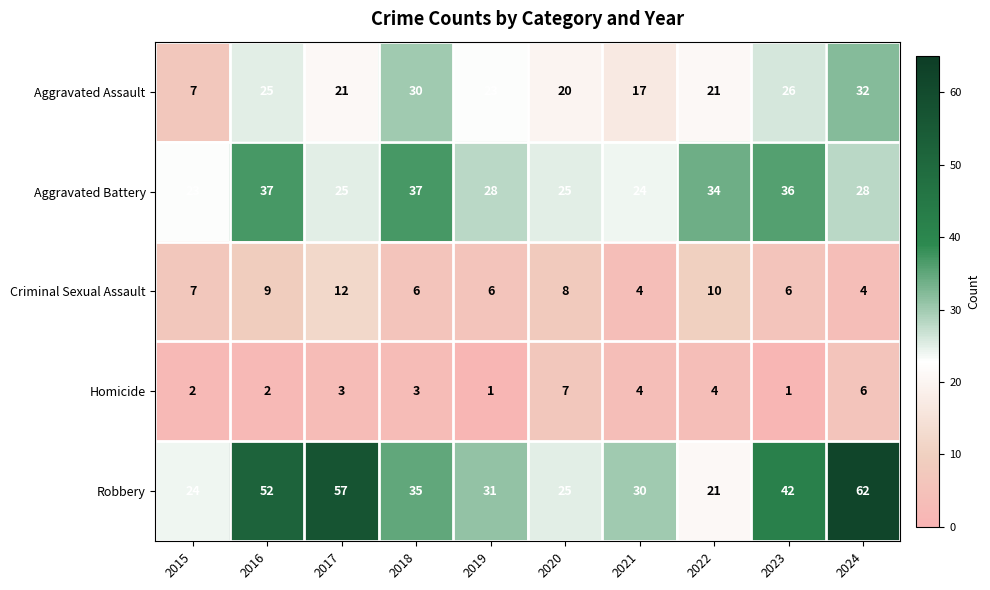

What is the highest value of the Aggravated Battery series?

37